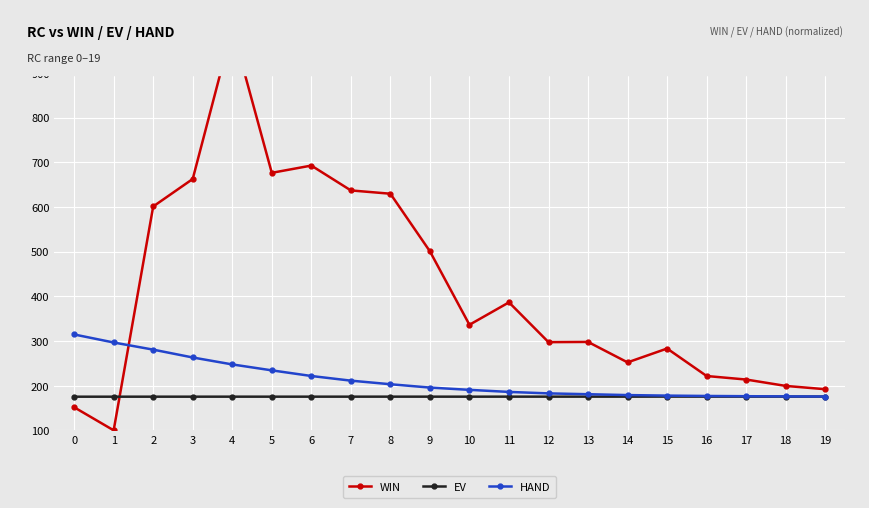

True or false: WIN has a value of 407.1 at 14.

False